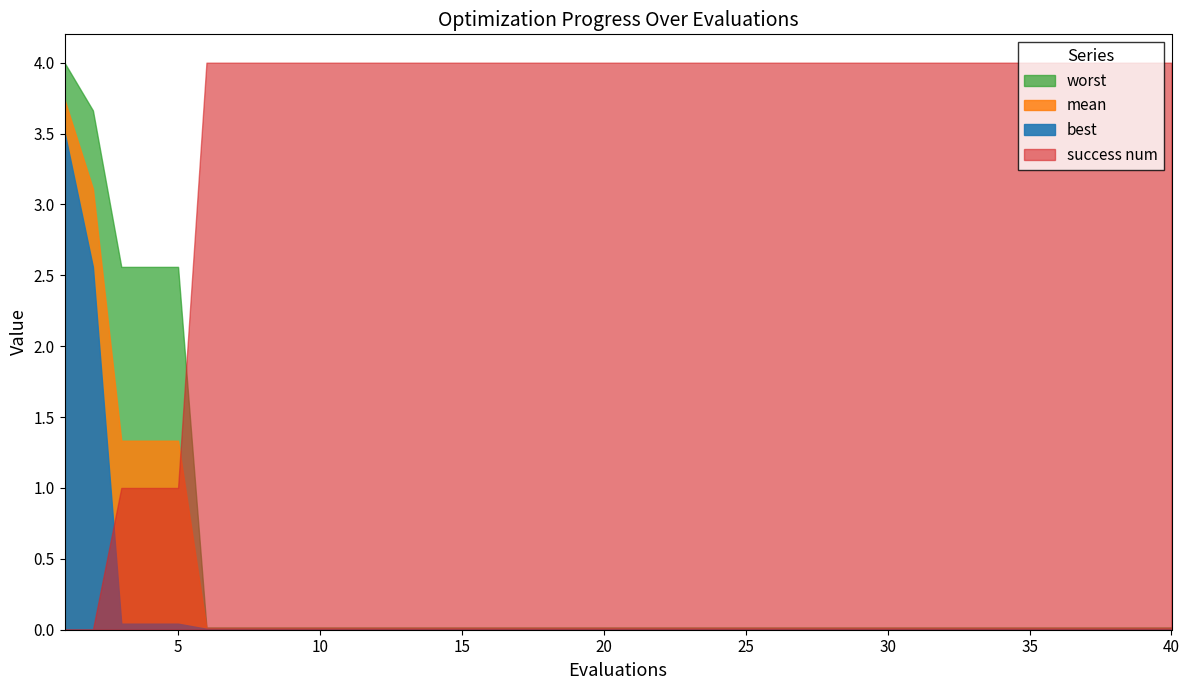

Is it true that mean equals 0.0 at 12?

False